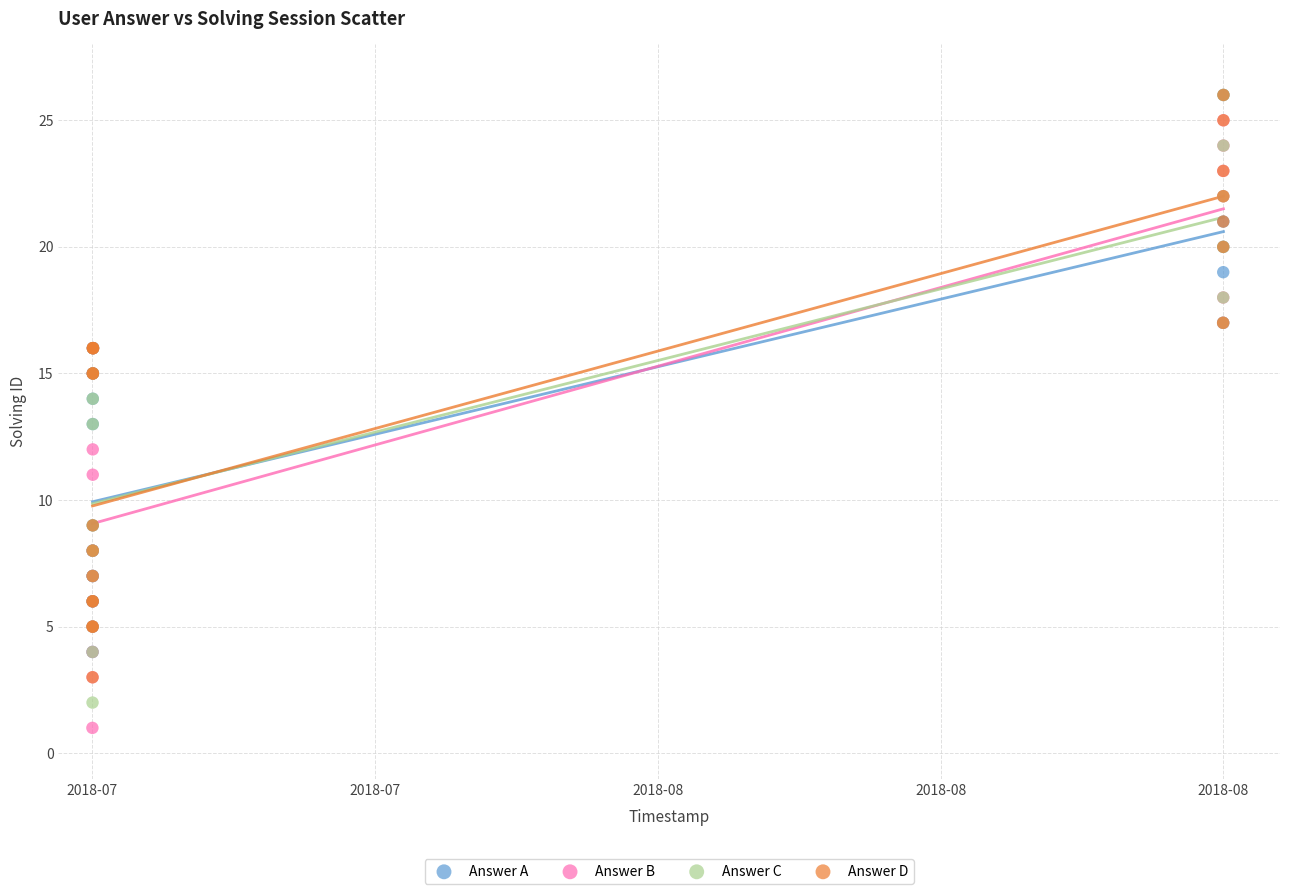

Which series contains the lowest Y value?

Answer B